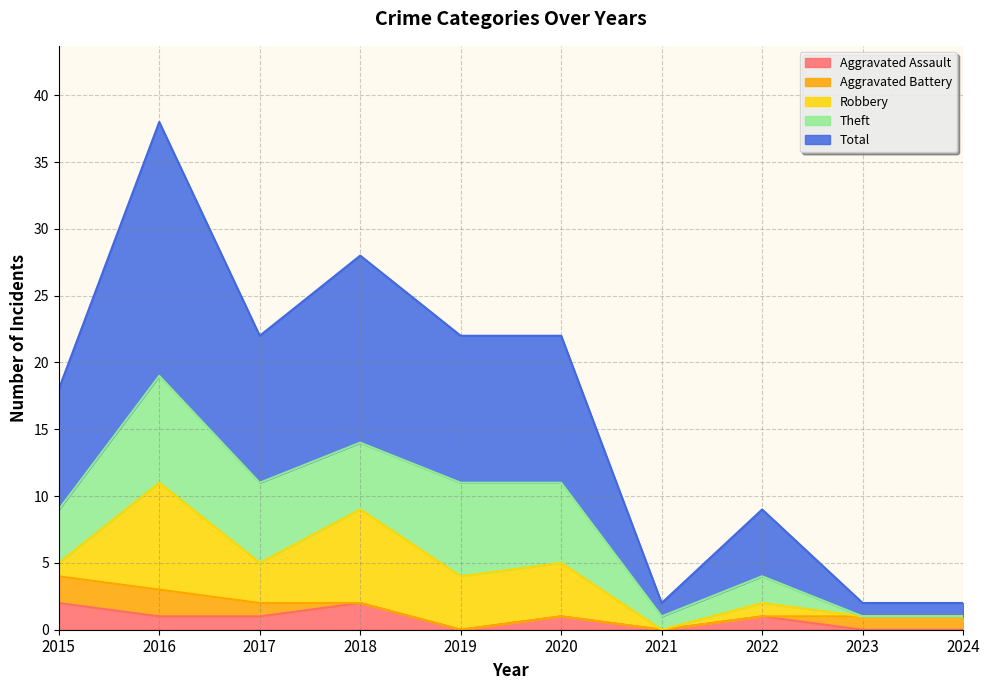

The Robbery series shows 5 at 2016. True or false?

False